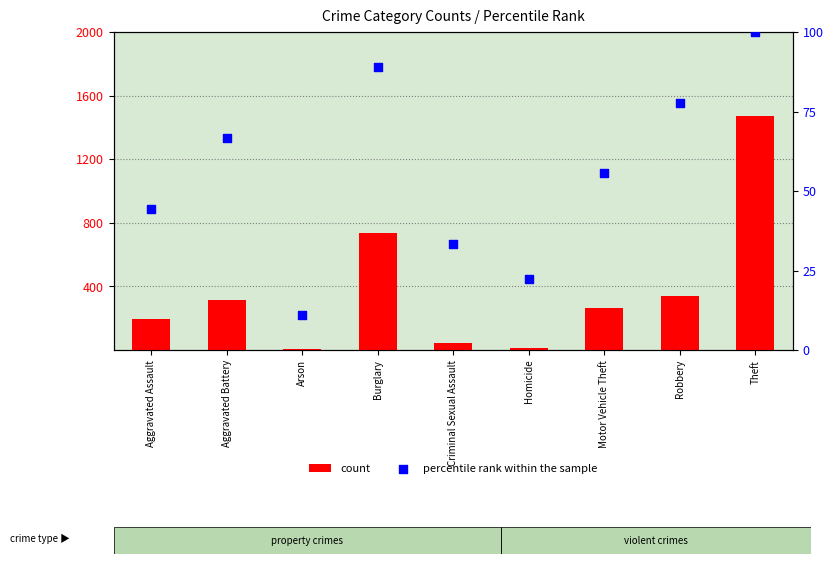

At which category is the sum across all series the highest?

Theft